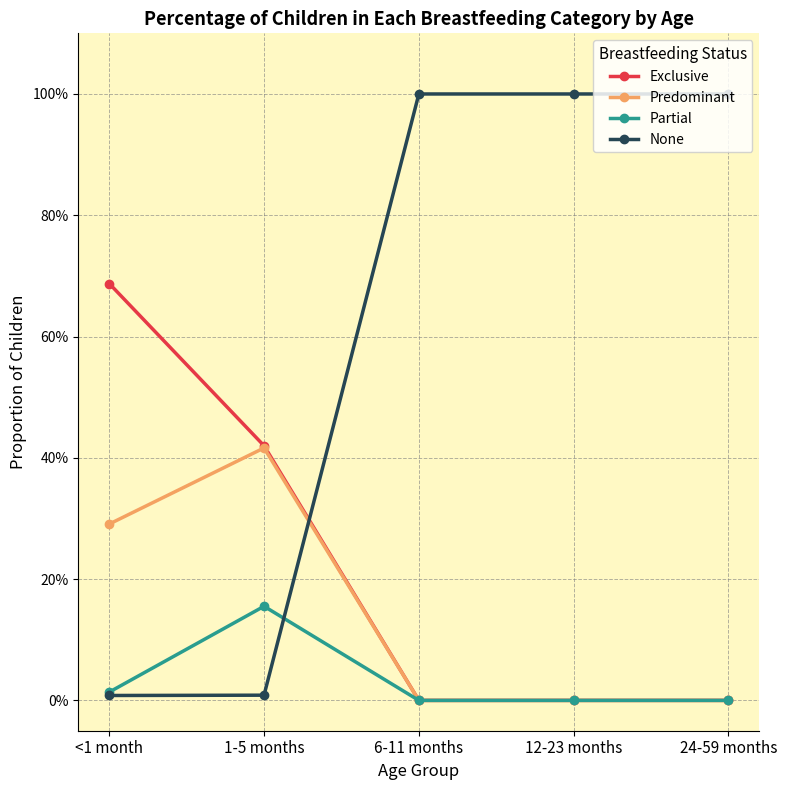

What is the difference between the maximum and second lowest values in the Exclusive series?

0.7